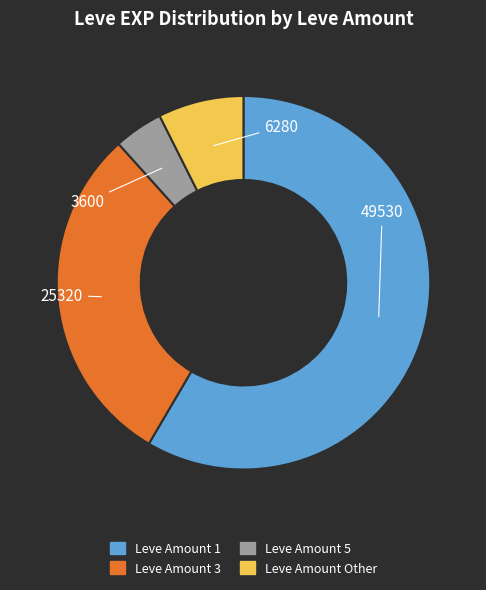

Does any single category account for the majority?

Yes